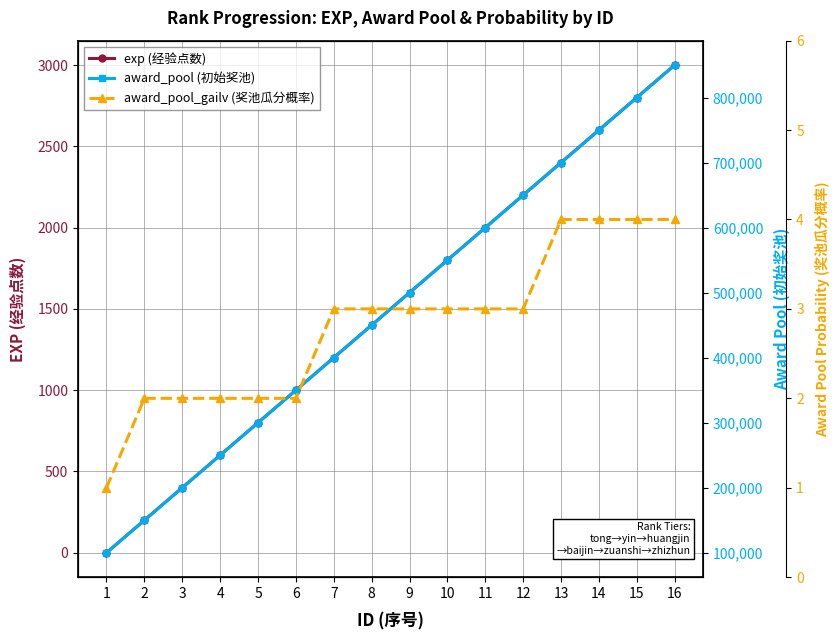

Reading left to right, what are all the values shown in this chart?

exp (经验点数): 0	200	400	600	800	1000	1200	1400	1600	1800	2000	2200	2400	2600	2800	3000
award_pool (初始奖池): 100000	150000	200000	250000	300000	350000	400000	450000	500000	550000	600000	650000	700000	750000	800000	850000
award_pool_gailv (奖池瓜分概率): 1	2	2	2	2	2	3	3	3	3	3	3	4	4	4	4